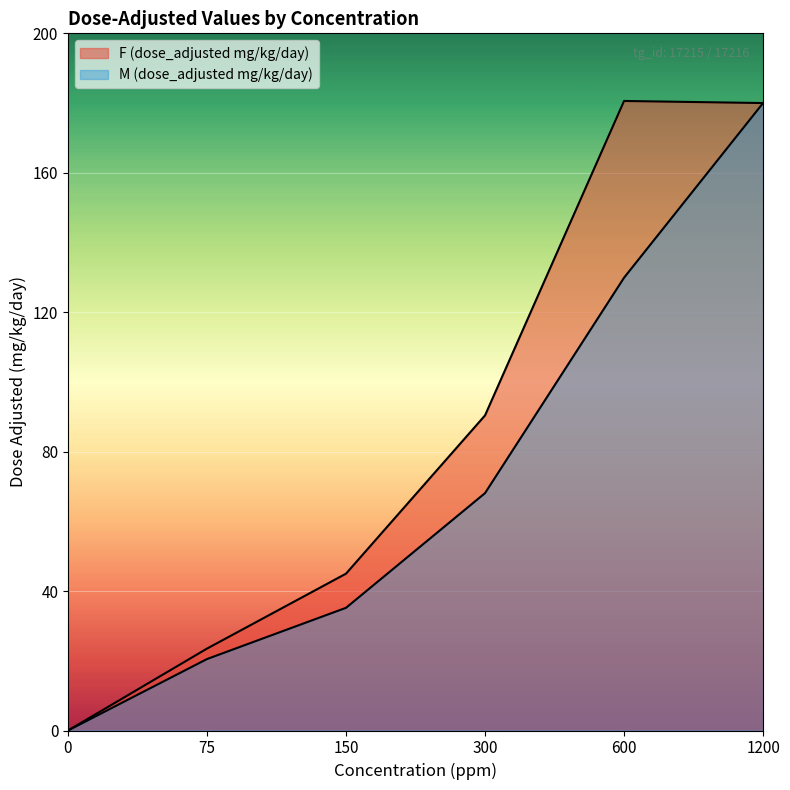

True or false: M (dose_adjusted mg/kg/day) and F (dose_adjusted mg/kg/day) cross at least once.

False